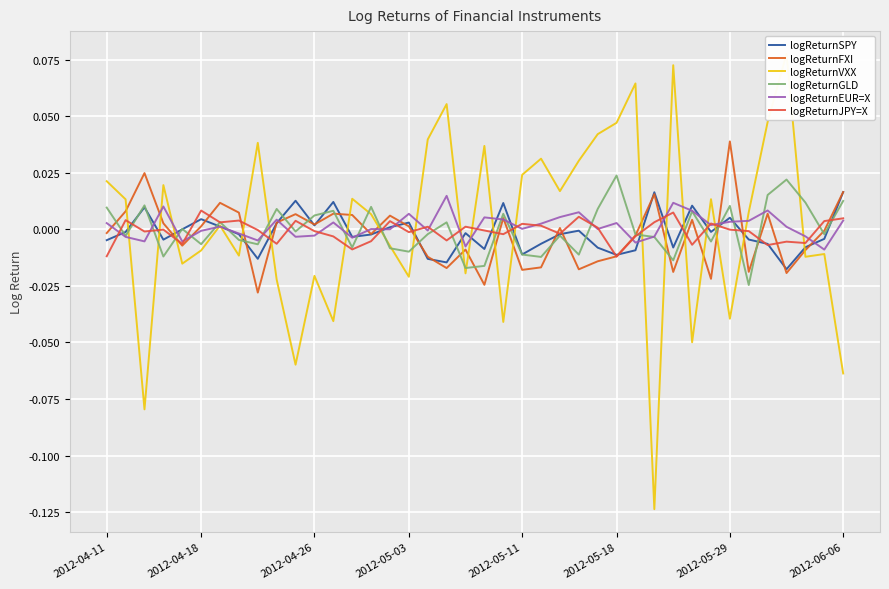

Is this an area chart (filled region under the line)?

No